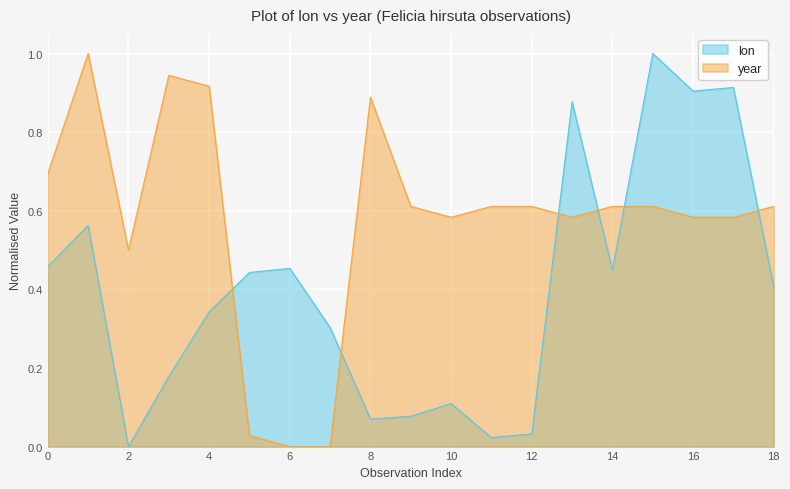

After their last crossing, which series has the higher values: year or lon?

year